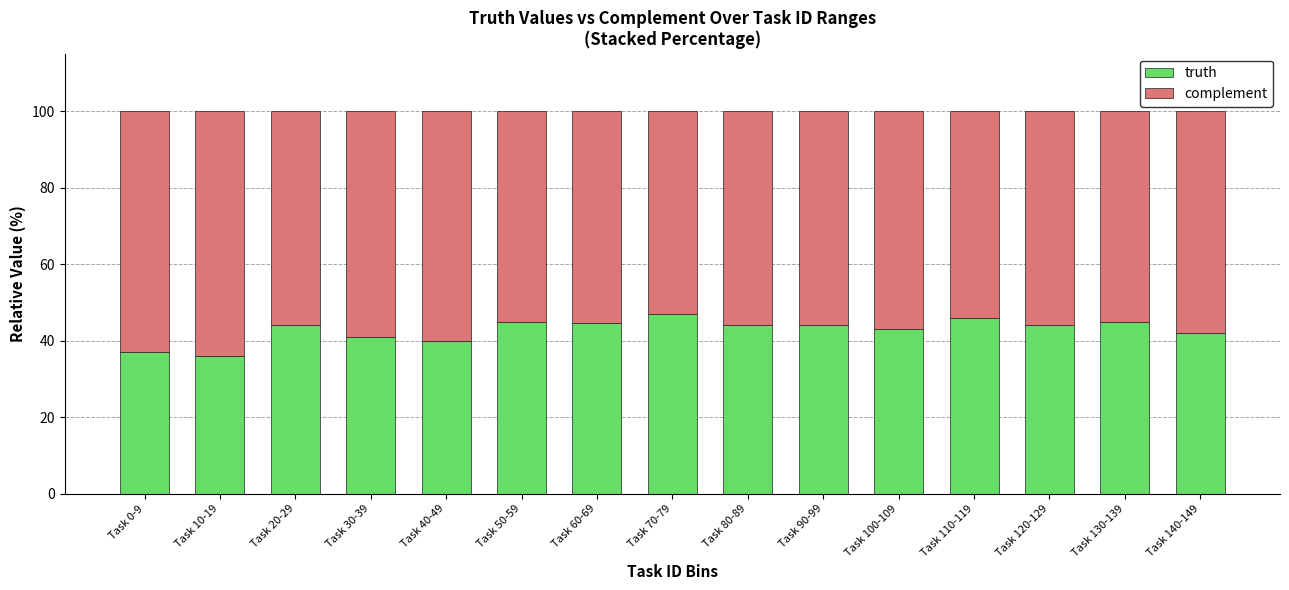

True or false: truth has a value of 52.4 at Task 10-19.

False